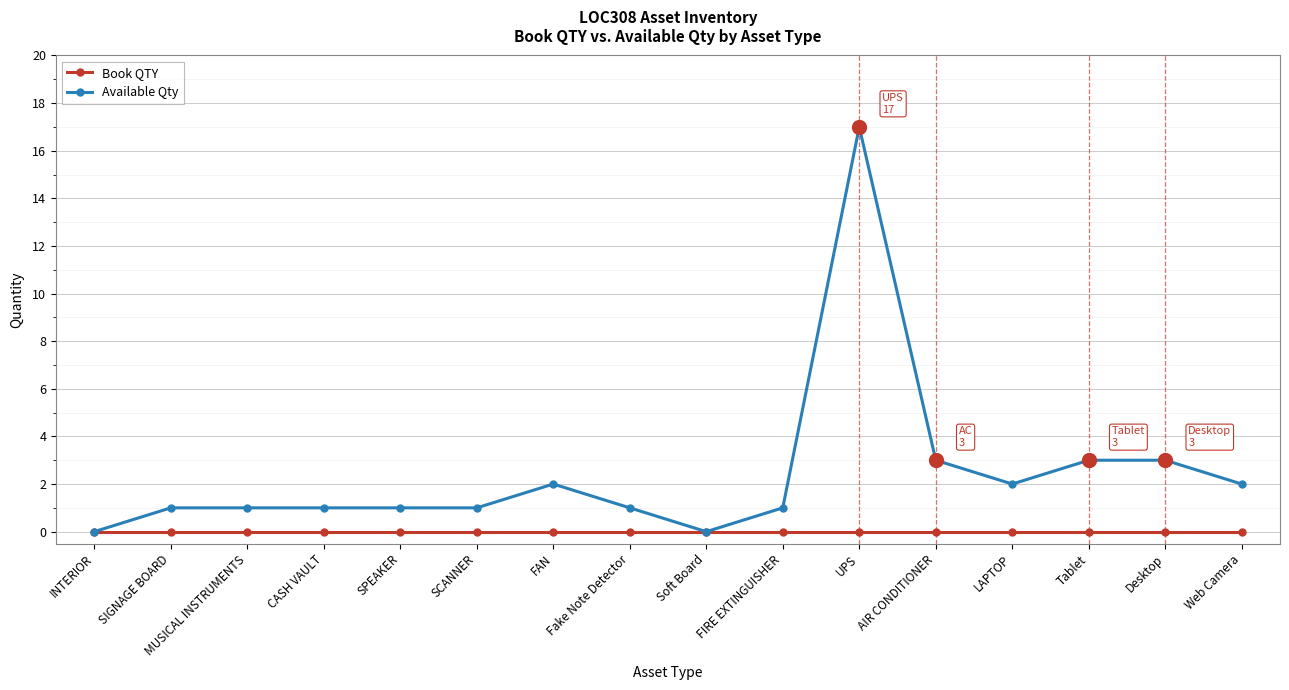

List the series in order of their overall mean, lowest first.

Book QTY, Available Qty